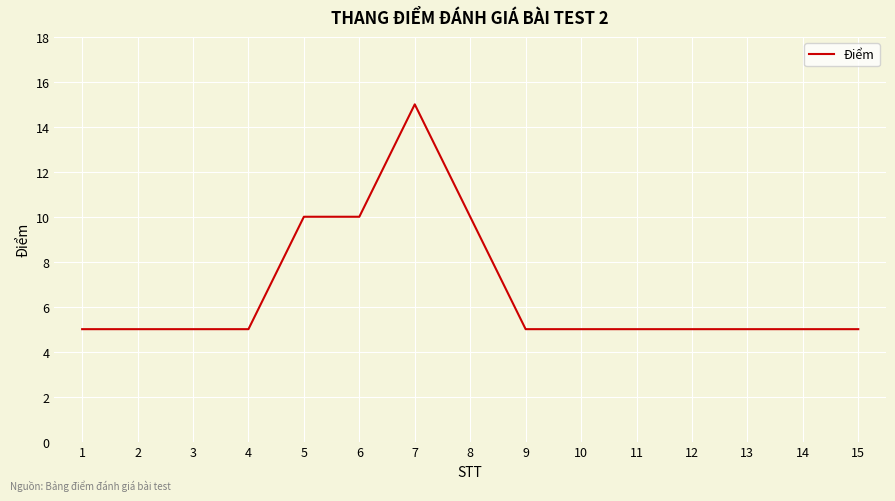

Which label corresponds to the largest value in the chart?

7